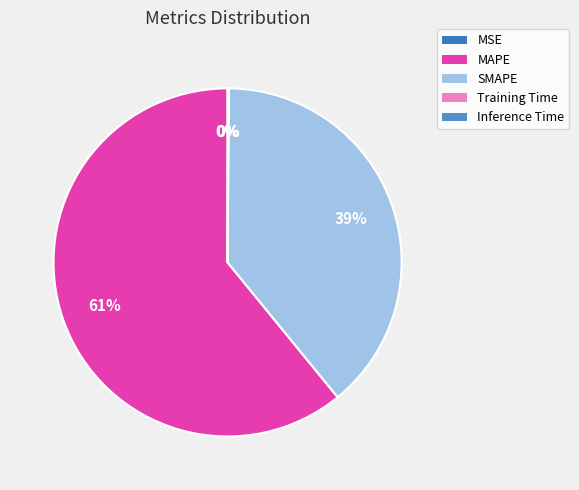

Which slice is the smallest?

MSE